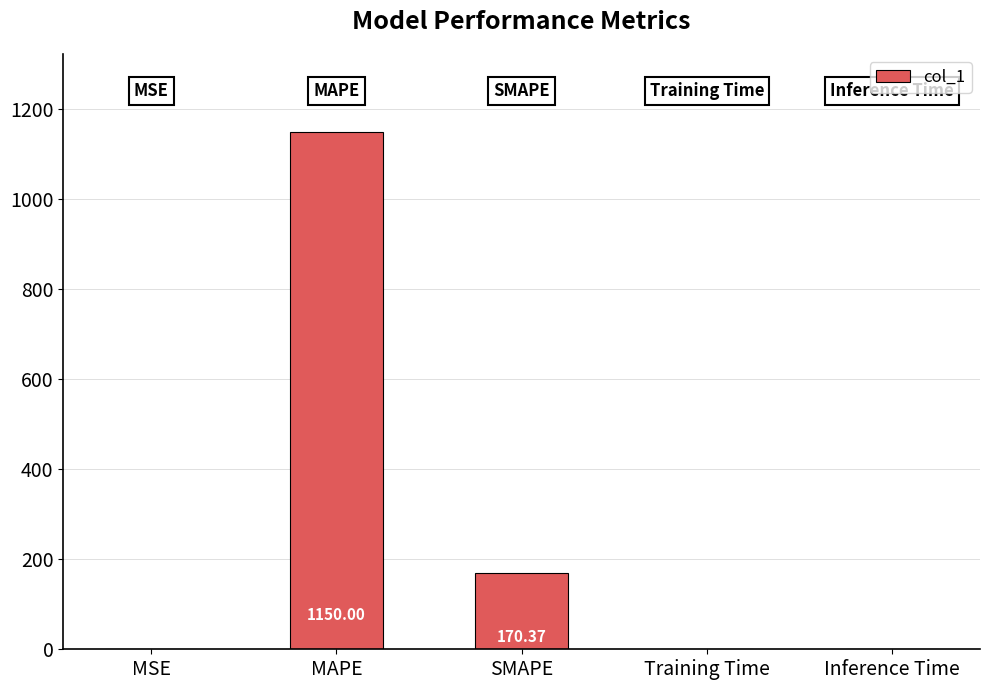

At which label is the value closest to 575?

SMAPE